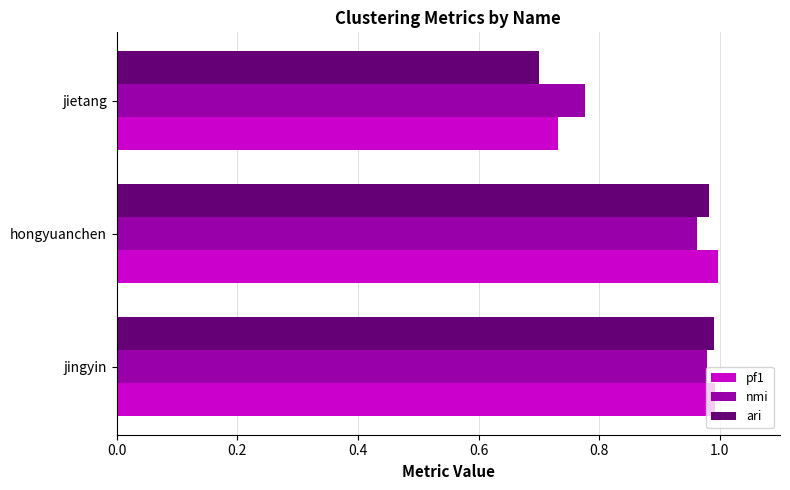

What is the total value across all series at hongyuanchen?

2.9